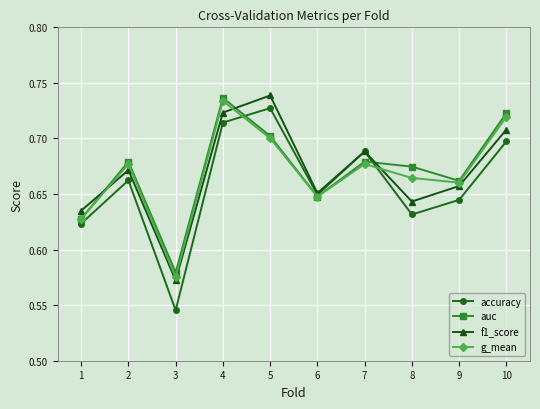

Is the value of f1_score at 7 greater than the value of g_mean at 3?

Yes